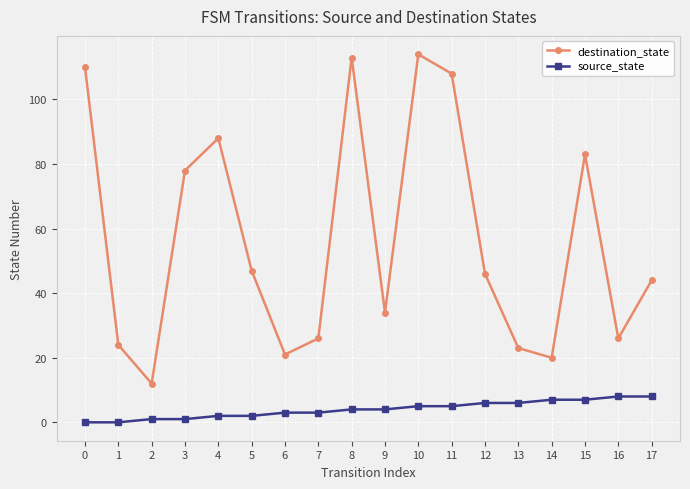

Does the chart display data point markers on the line(s)?

Yes